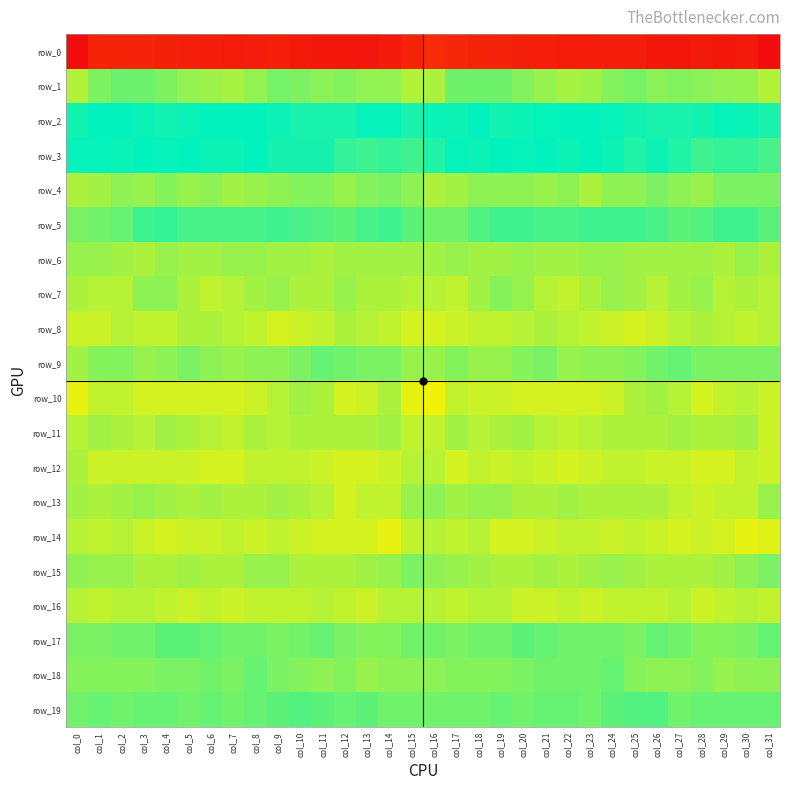

What is the highest value of the row_14 series?

-9.6